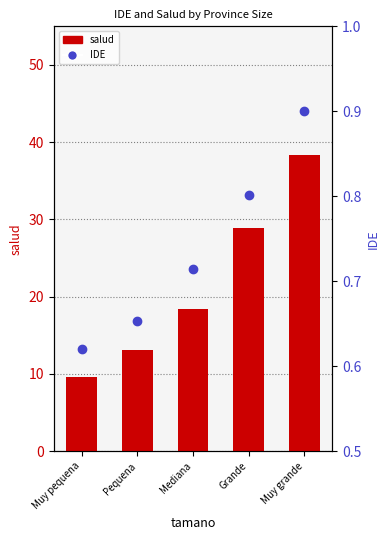

Which series has the largest range (max minus min)?

salud